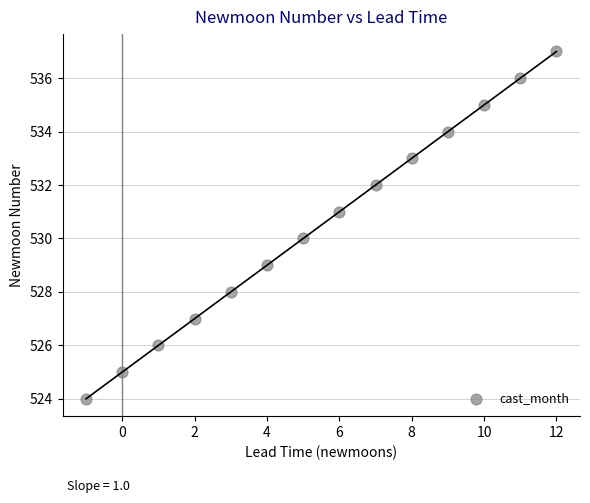

What is the range of Y values (max minus min)?

13